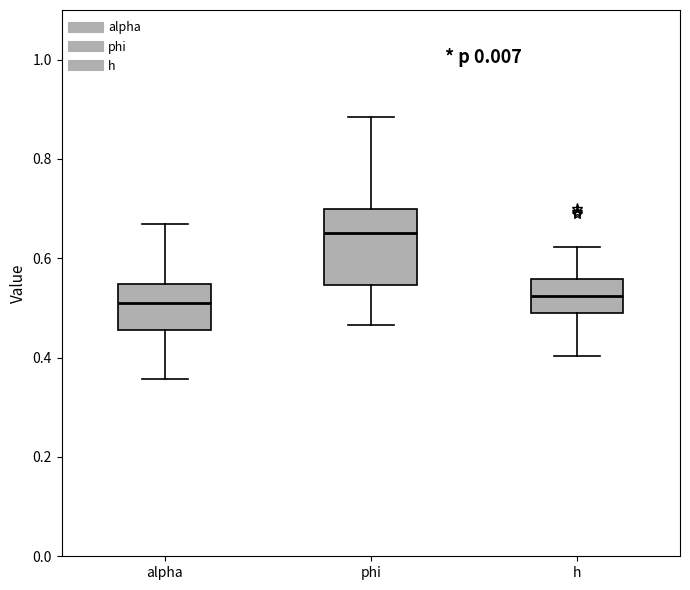

Reading left to right, read every box against the y-axis: the position of its median line, the range the box covers, and the ends of its whiskers. The values are not printed on the chart, so give them approximately, as read against the axis.

alpha: median 0.50, box 0.46 to 0.54, whiskers 0.36 to 0.66
phi: median 0.66, box 0.54 to 0.70, whiskers 0.46 to 0.88
h: median 0.52, box 0.50 to 0.56, whiskers 0.40 to 0.62